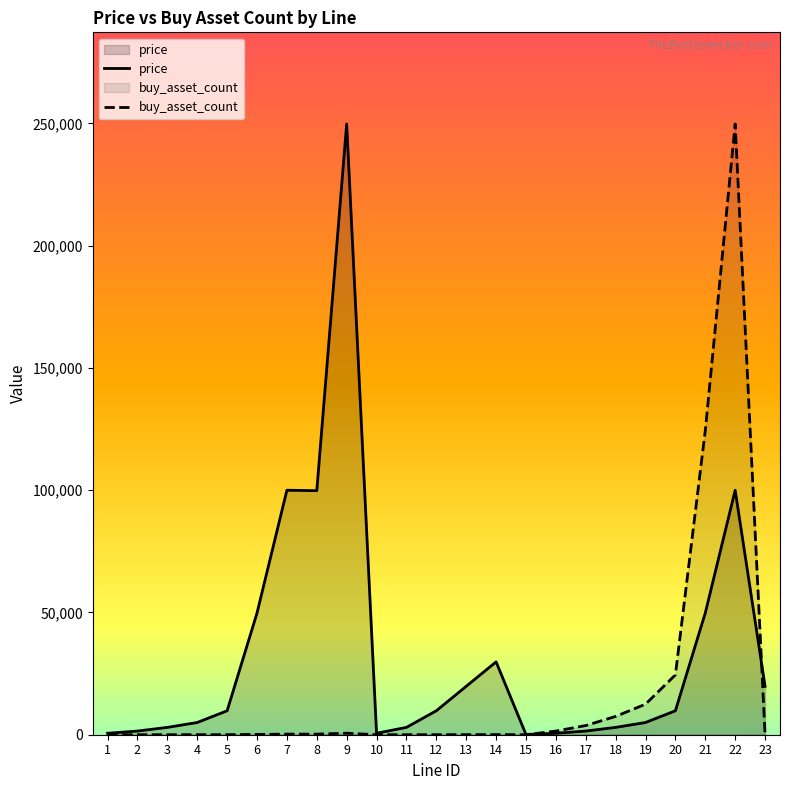

How many lines are shown in the chart?

2